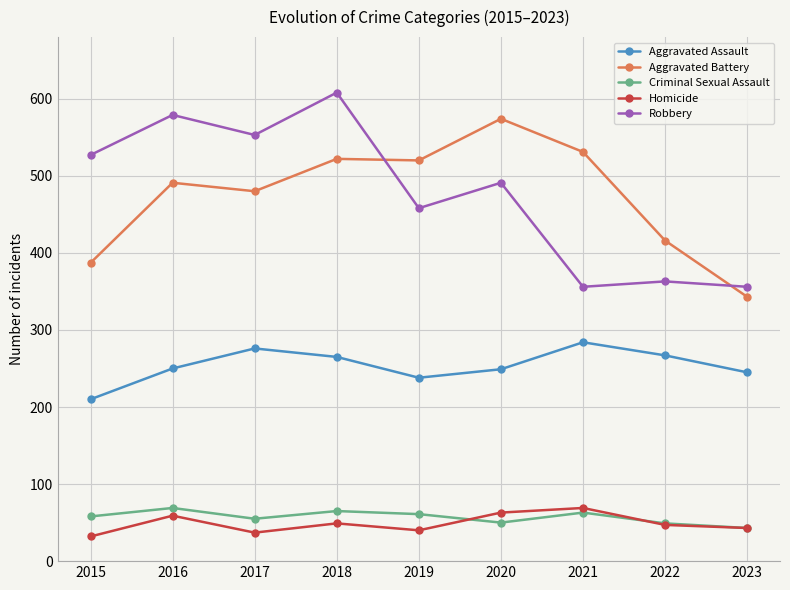

What is the lowest value of the Homicide series?

32